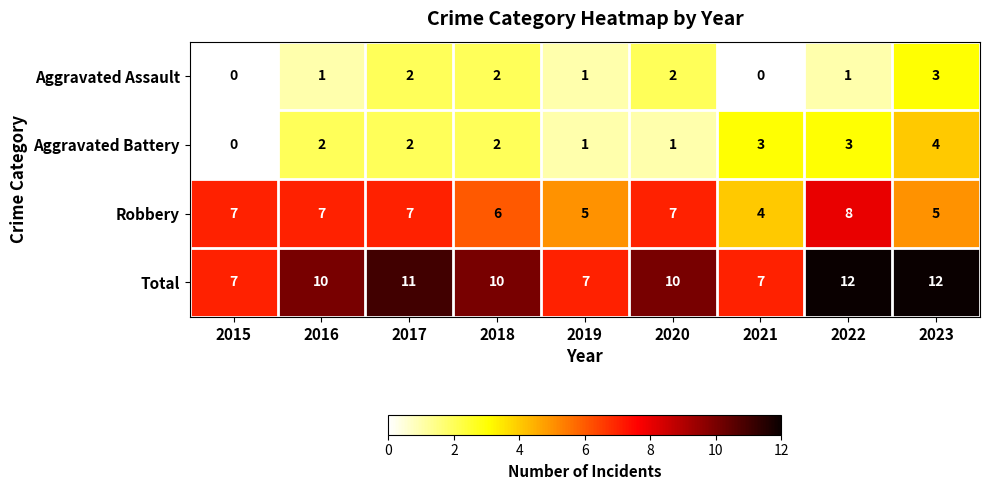

Which series has the largest range (max minus min)?

Total